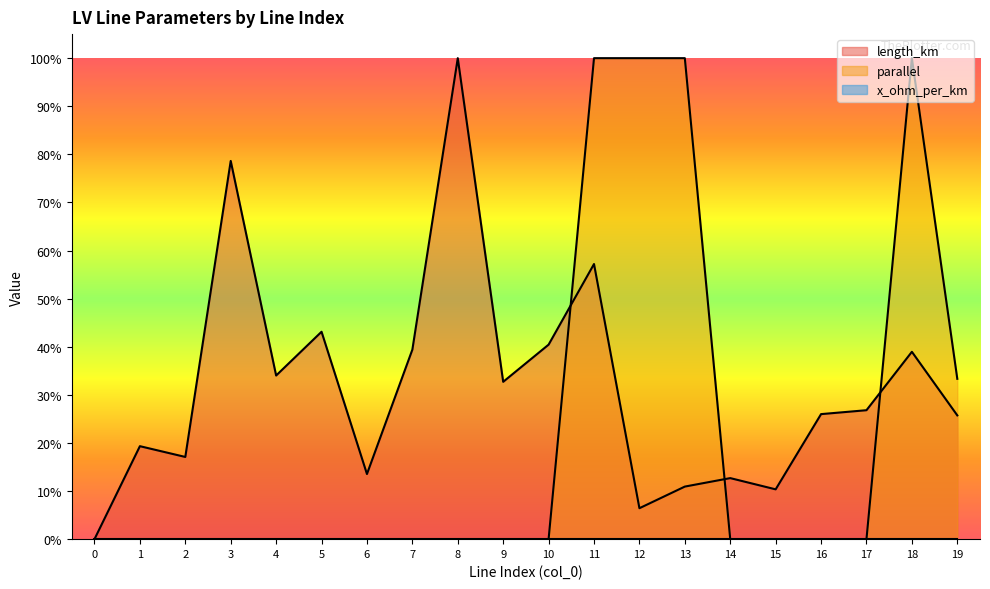

Reading left to right, list all the values displayed in this chart.

length_km: 0.0	0.2	0.2	0.8	0.3	0.4	0.1	0.4	1.0	0.3	0.4	0.6	0.1	0.1	0.1	0.1	0.3	0.3	0.4	0.3
parallel: 0.0	0.0	0.0	0.0	0.0	0.0	0.0	0.0	0.0	0.0	0.0	1.0	1.0	1.0	0.0	0.0	0.0	0.0	1.0	0.3